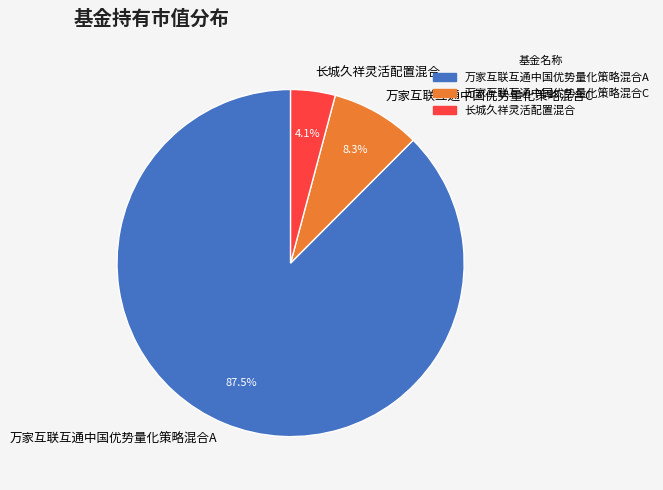

Which has a higher value, 万家互联互通中国优势量化策略混合A or 长城久祥灵活配置混合?

万家互联互通中国优势量化策略混合A